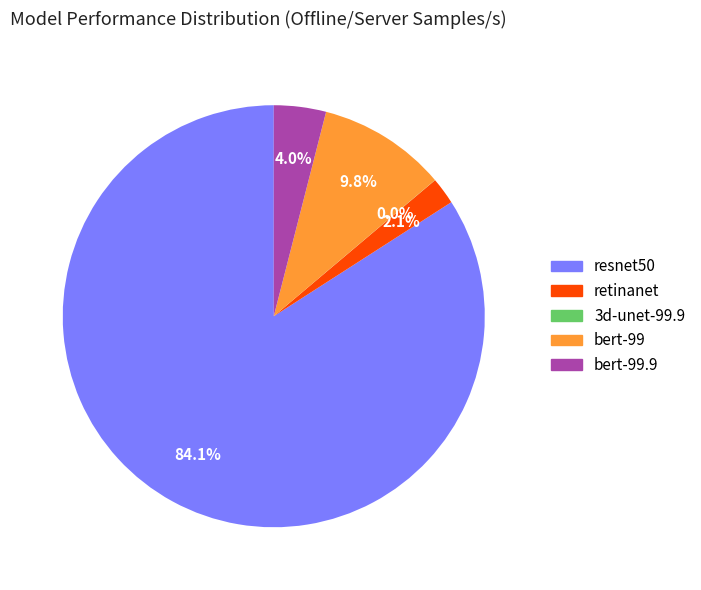

What percentage is NOT represented by bert-99.9?

96.0%